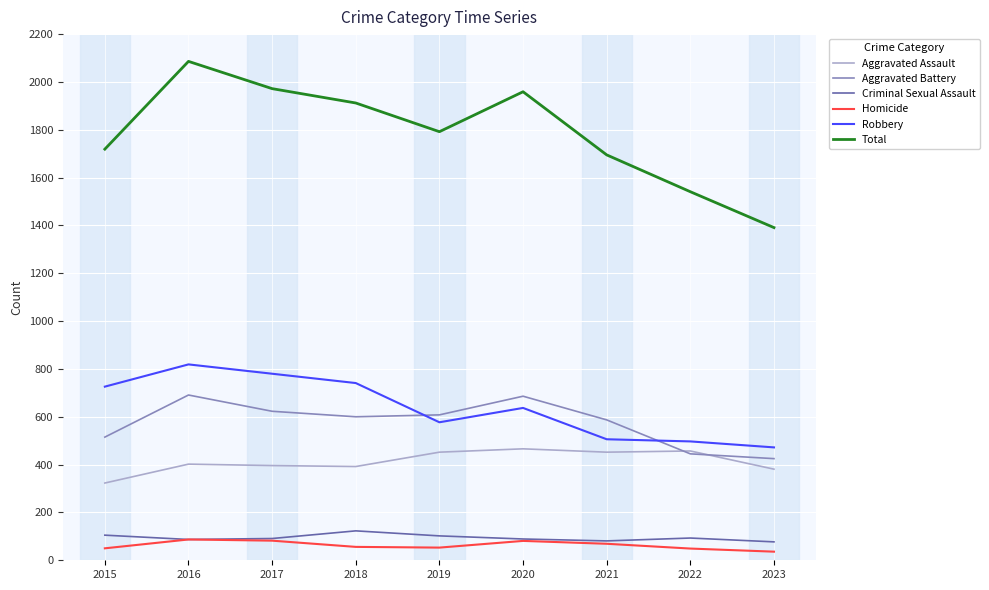

What is the difference between the Total values at 2020 and 2021?

264